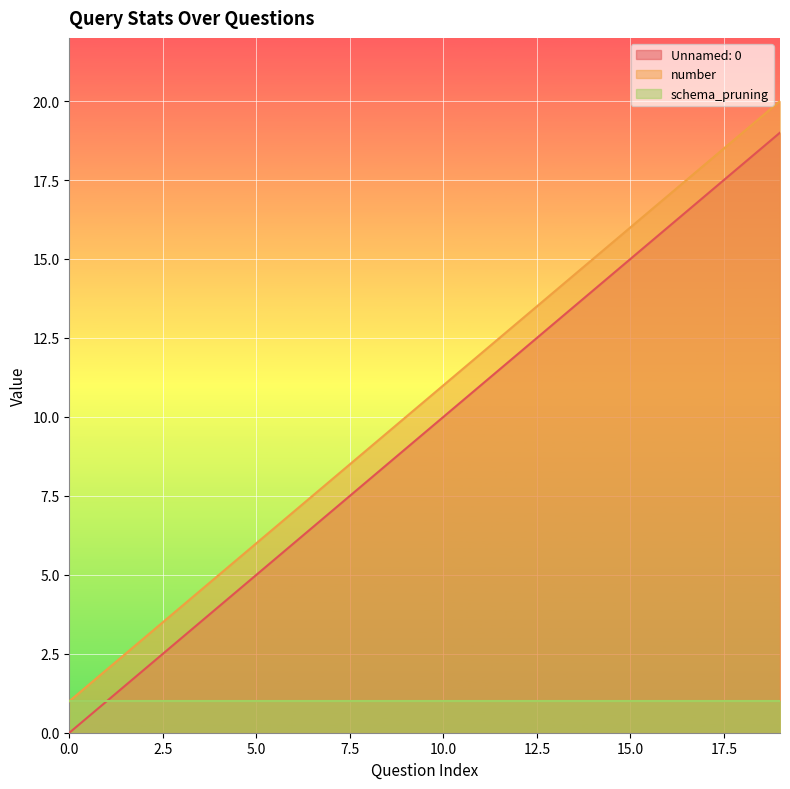

What is the average value of the number series?

10